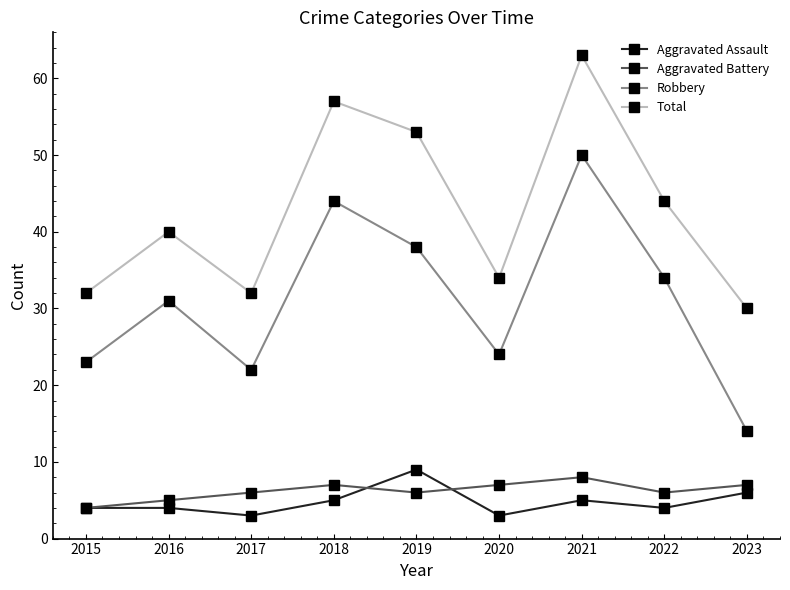

How many series are shown in this chart?

4